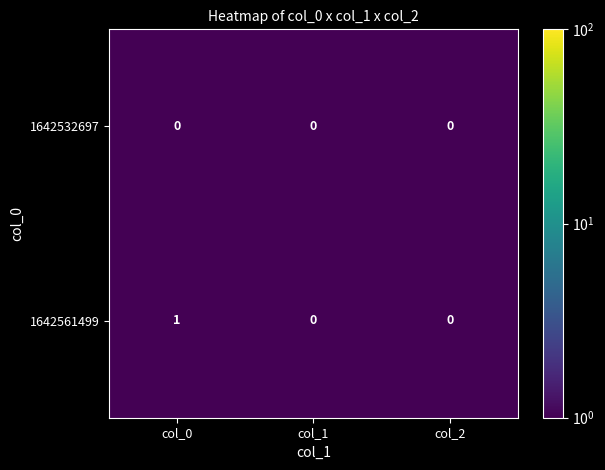

True or false: 1642561499 has a value of 1 at col_0.

True